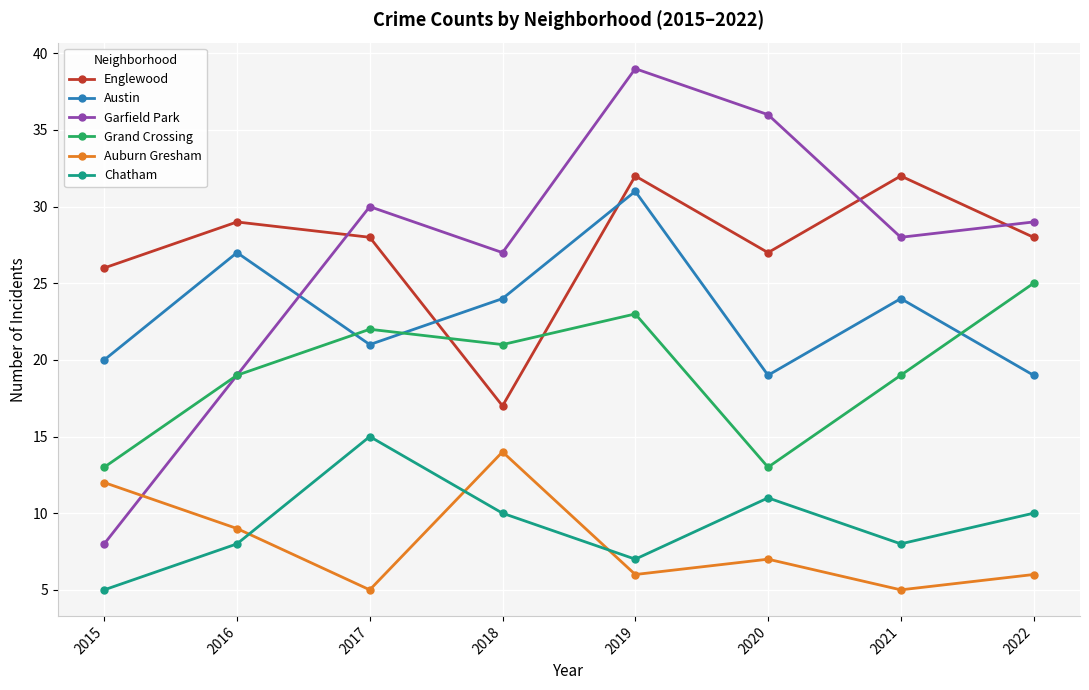

How many categories are shown in the chart?

8